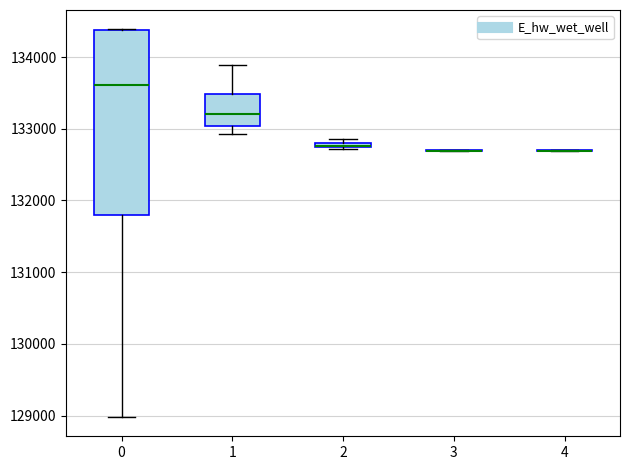

Which box is the tallest, from its lower edge to its upper edge?

0